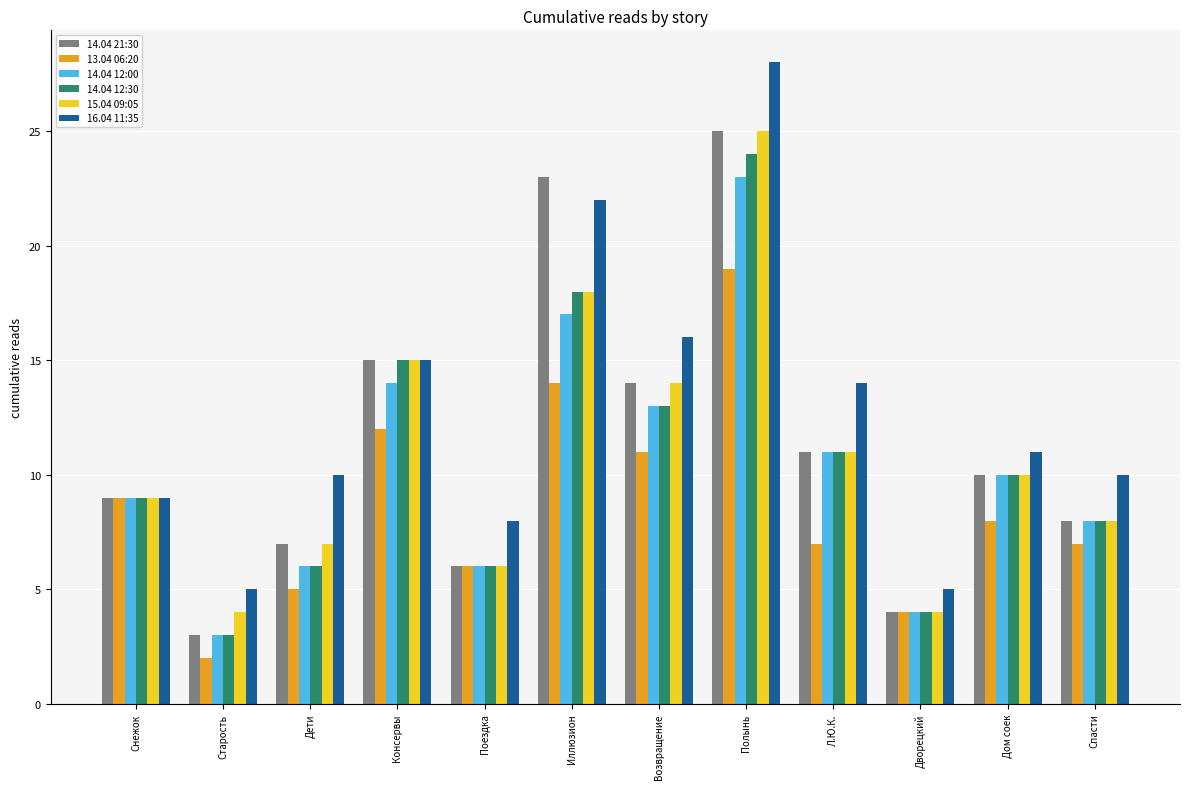

What is the minimum value for 16.04 11:35?

5